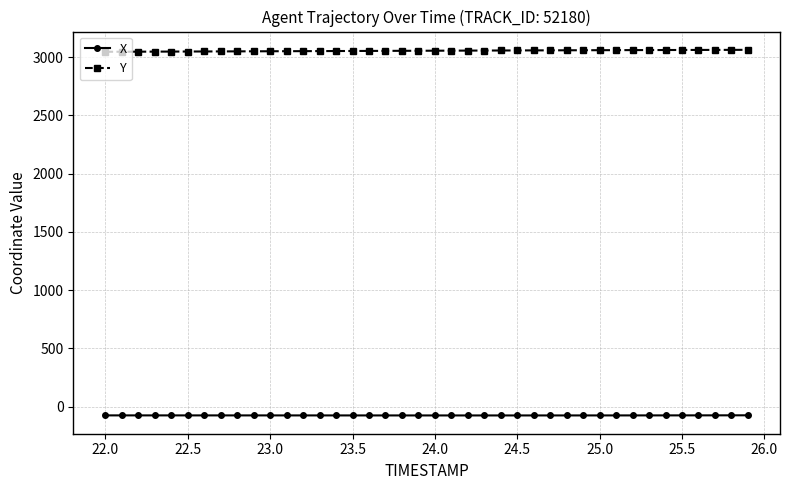

What is the value of the Y point at the 33rd from the left?

3059.6